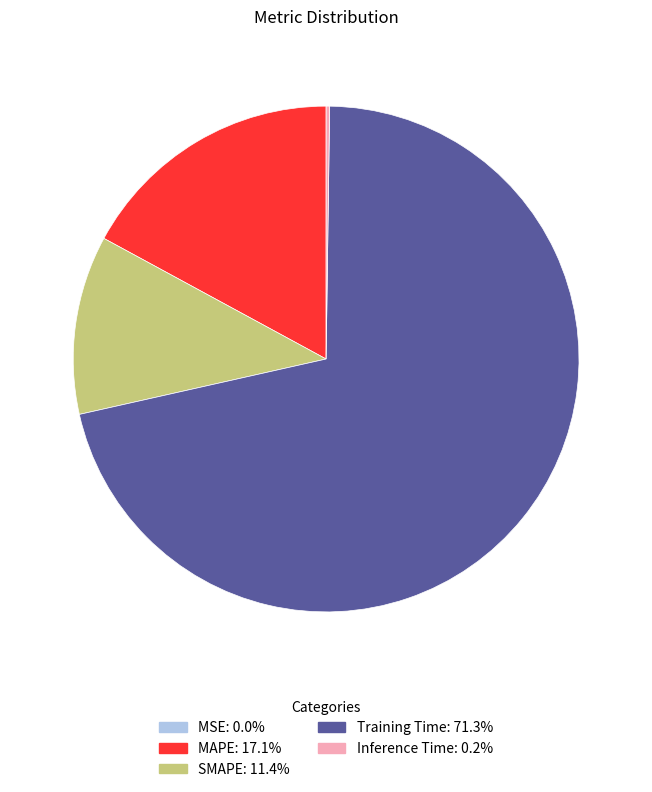

Which has a higher value, Training Time or SMAPE?

Training Time